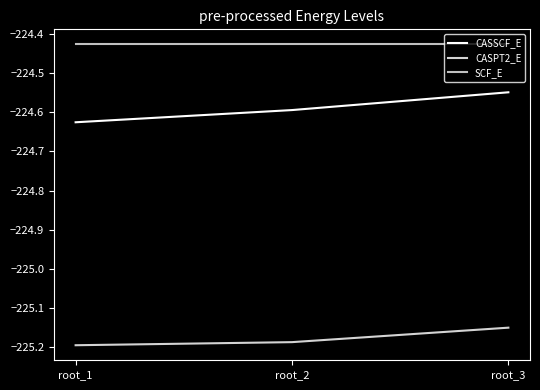

Is this an area chart (filled region under the line)?

No